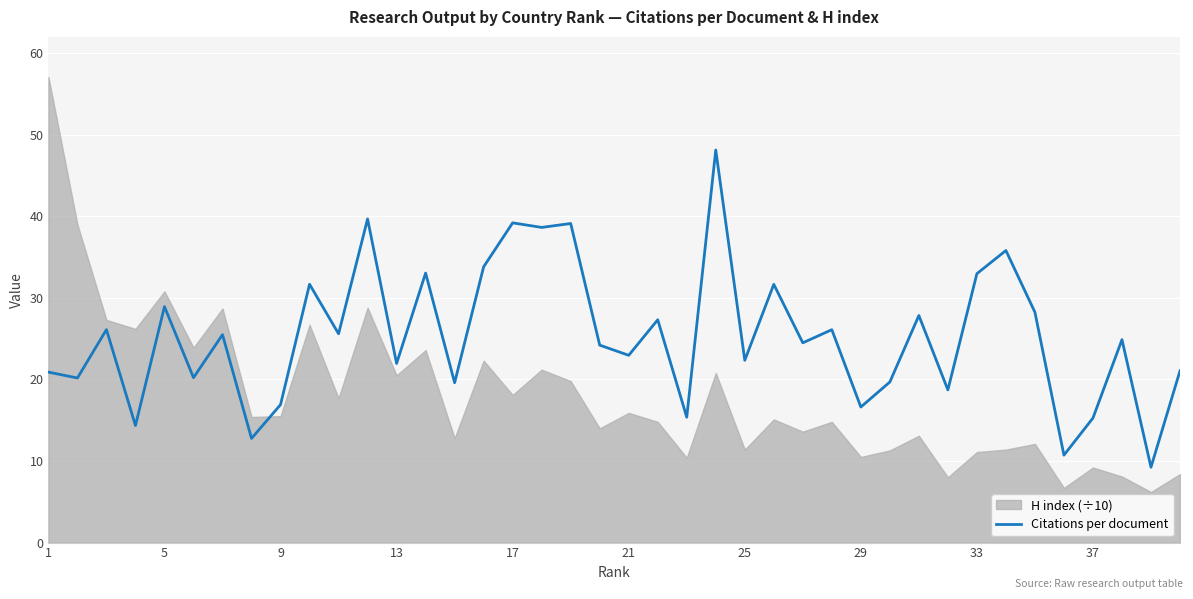

How many data points are less than 24?

18